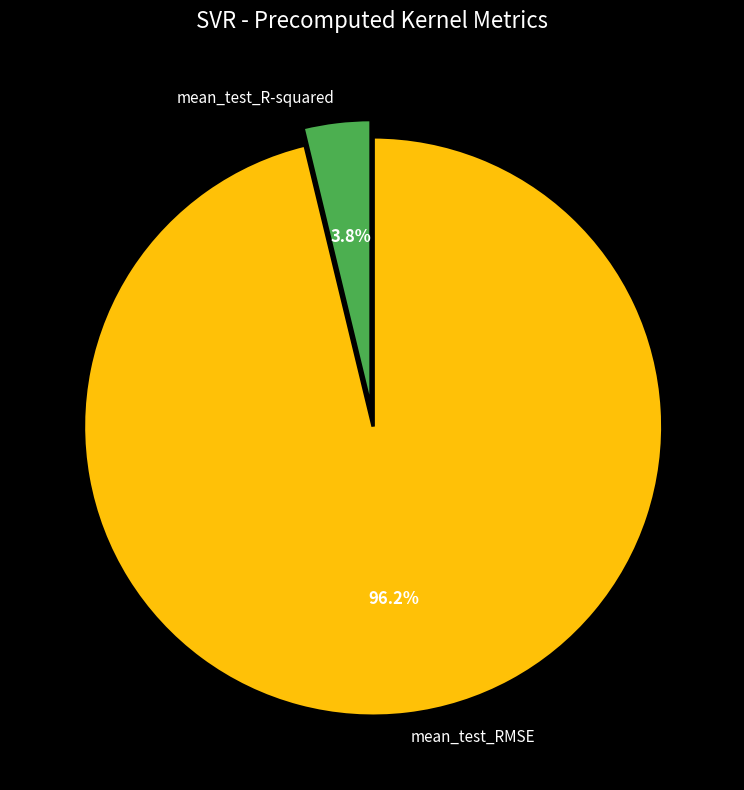

To the nearest percent, what percentage of the pie is mean_test_RMSE?

96%